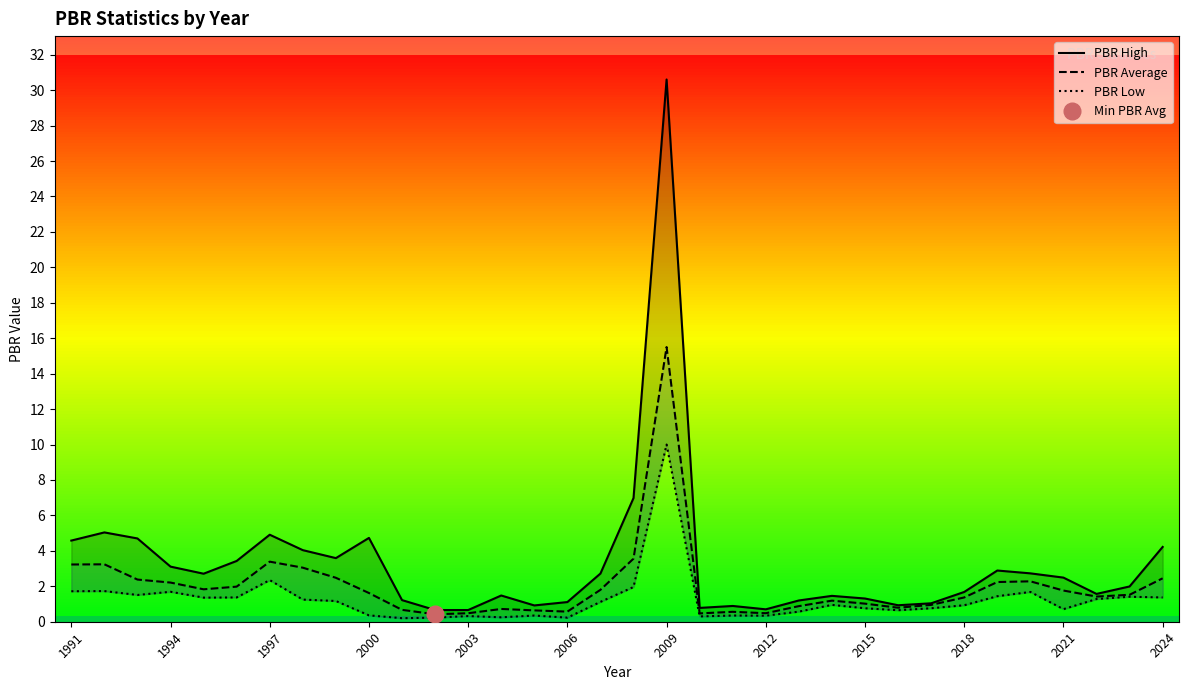

True or false: PBR Low has more than 0 interior local peaks.

True